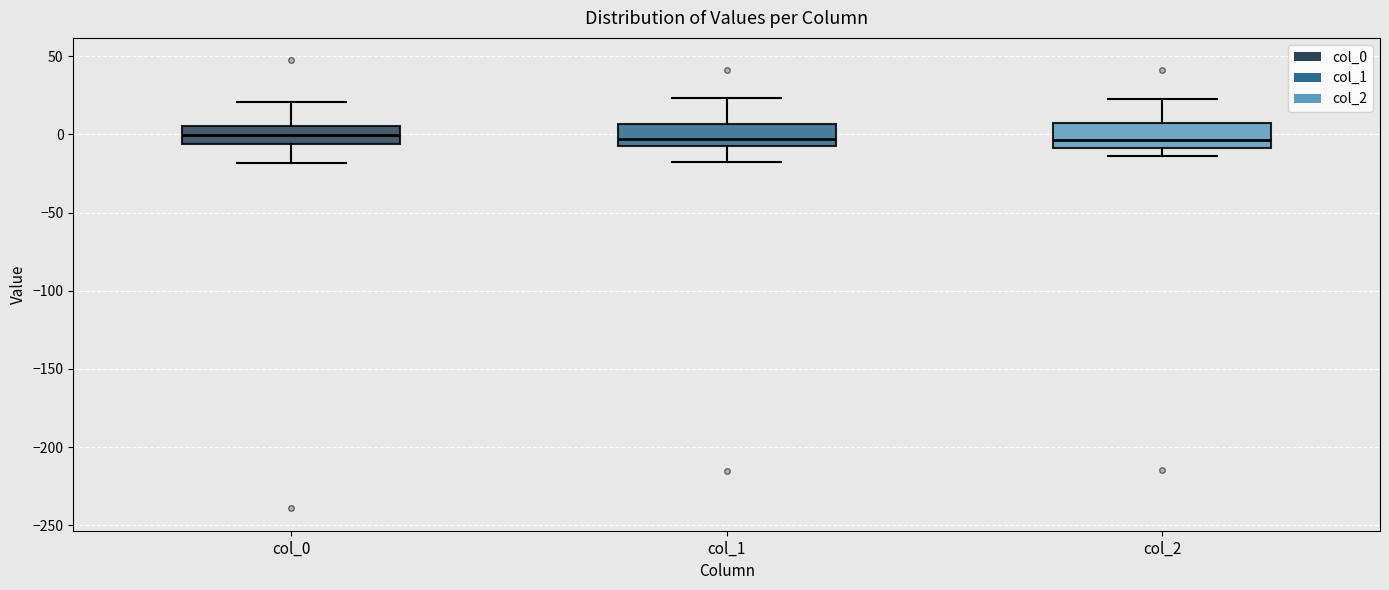

Where is the lower edge of the box for col_2 on the y-axis? The values are not printed on the chart, so give them approximately, as read against the axis.

-10